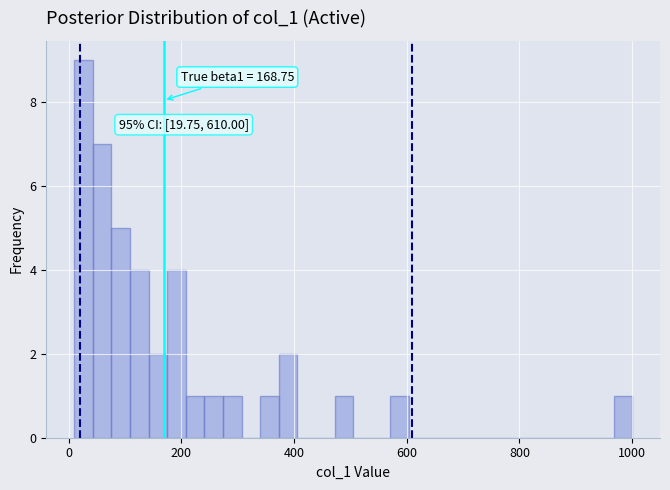

Read against the x-axis, roughly where is the centre of the tallest bar?

20